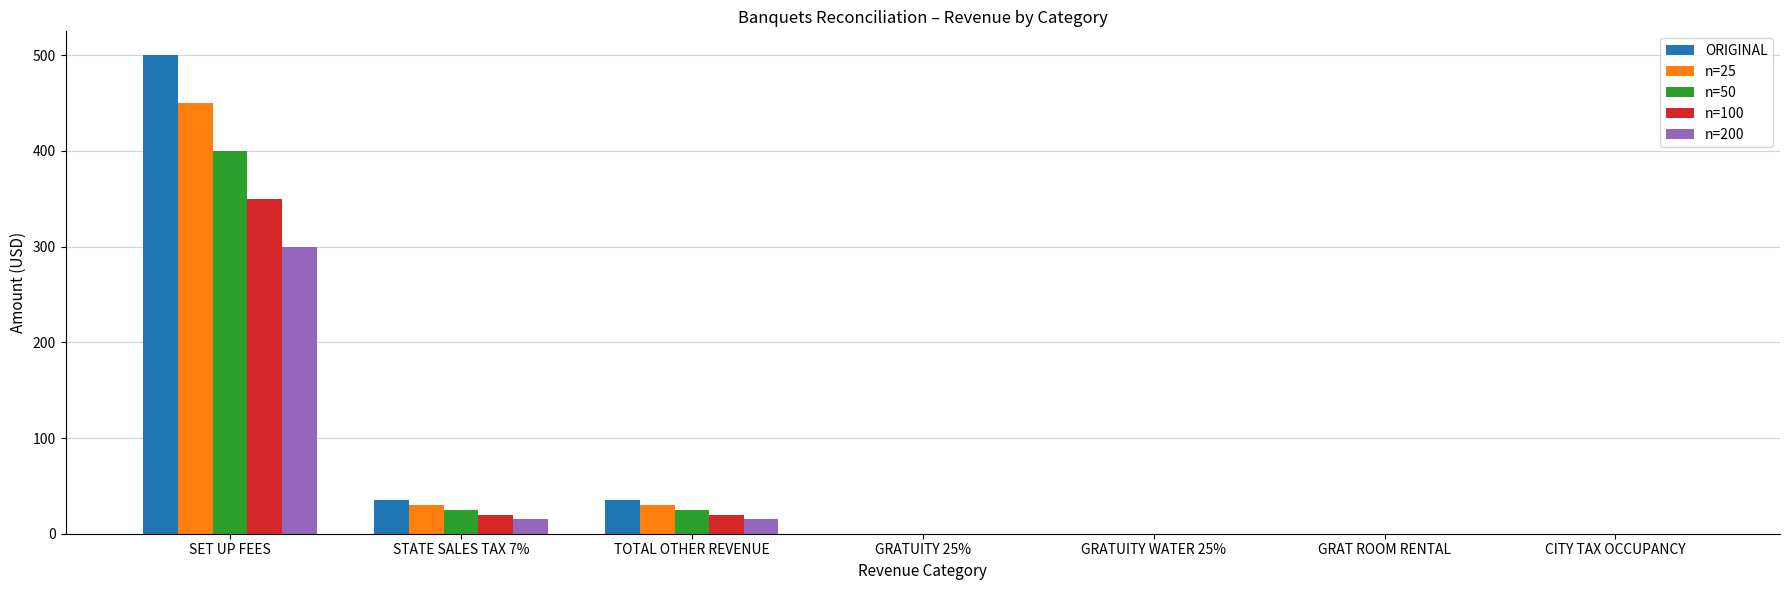

What are all the series names shown in the legend?

ORIGINAL, n=25, n=50, n=100, n=200